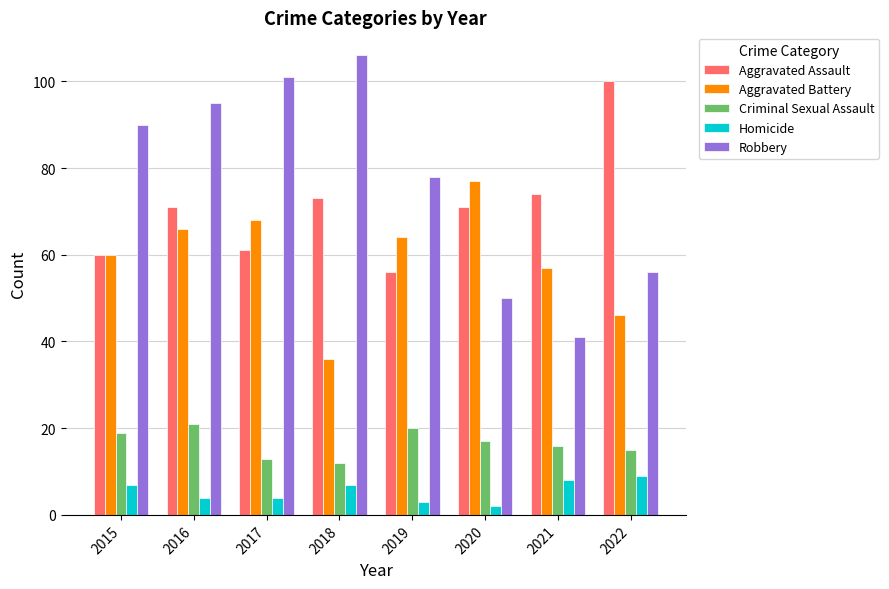

How many categories are shown in the chart?

8